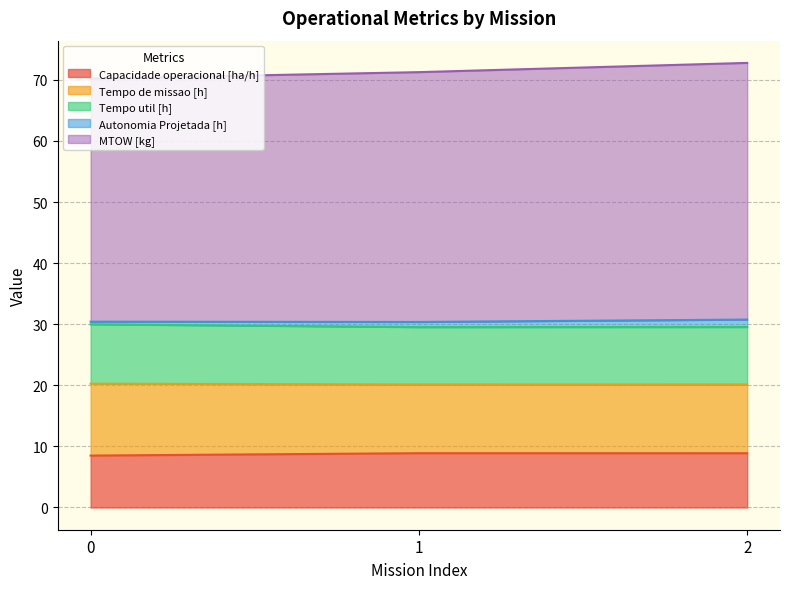

What is the lowest value of the Capacidade operacional [ha/h] series?

8.5